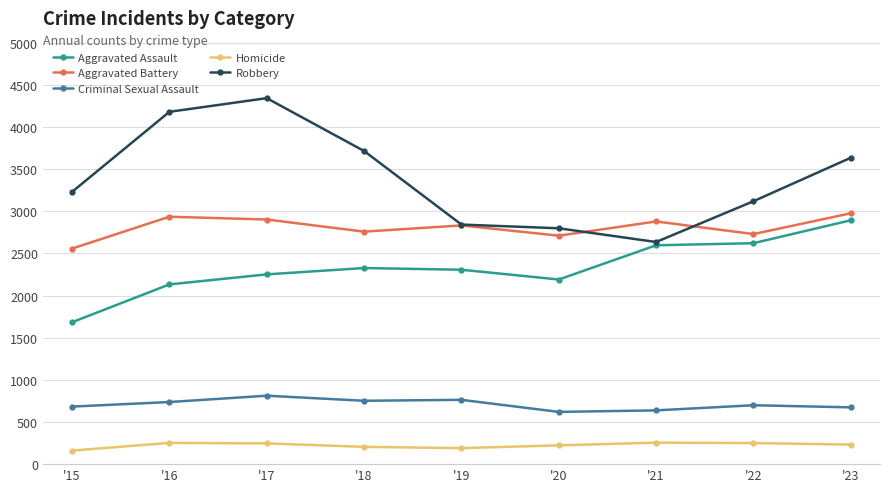

Is it true that Criminal Sexual Assault equals 638 at '21?

True